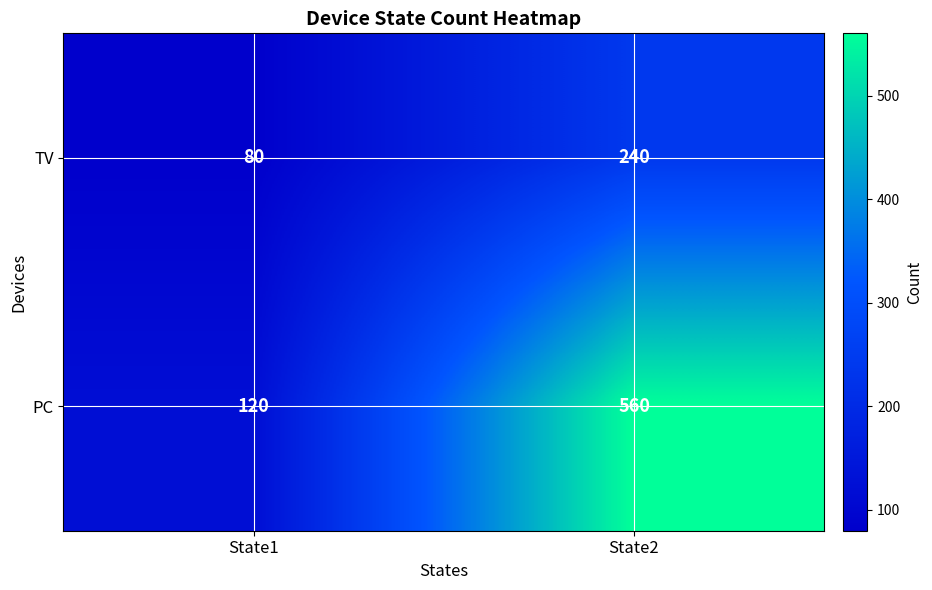

Rank the series at State1 from highest to lowest value.

PC, TV